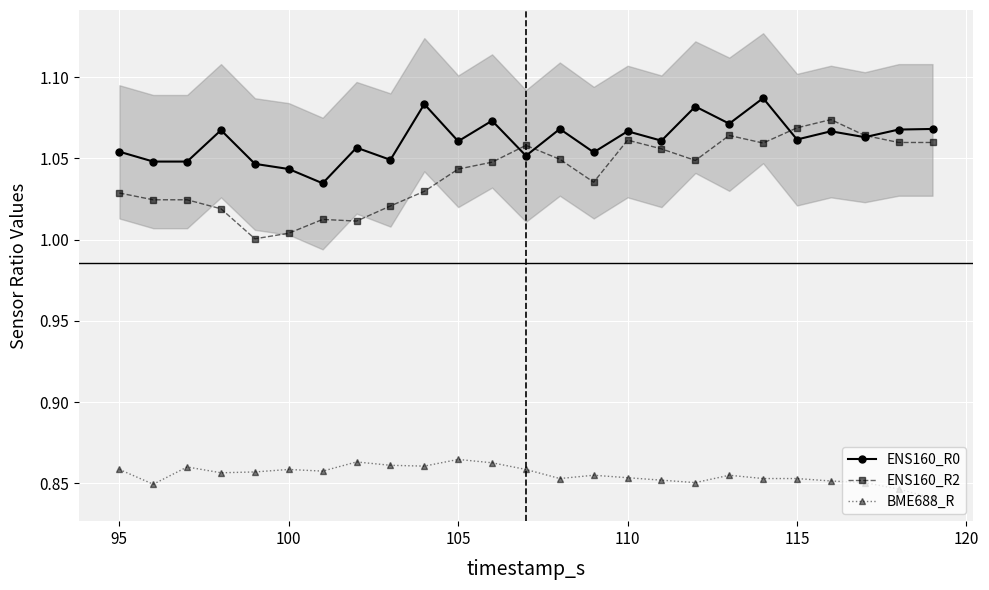

How many series are shown in this chart?

3